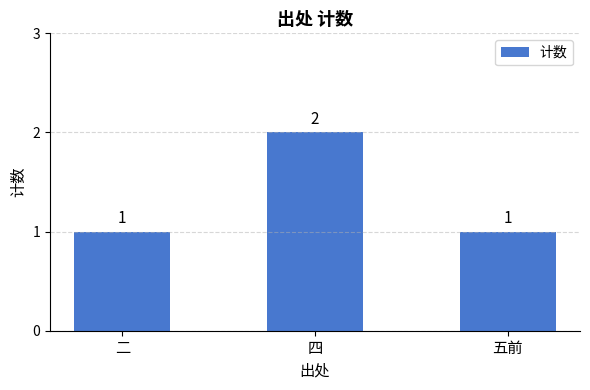

Reading left to right, transcribe all the data shown in this chart.

1	2	1